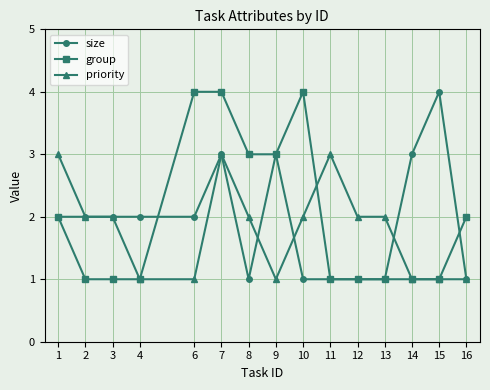

Is the value of size at 3 greater than the value of group at 2?

Yes